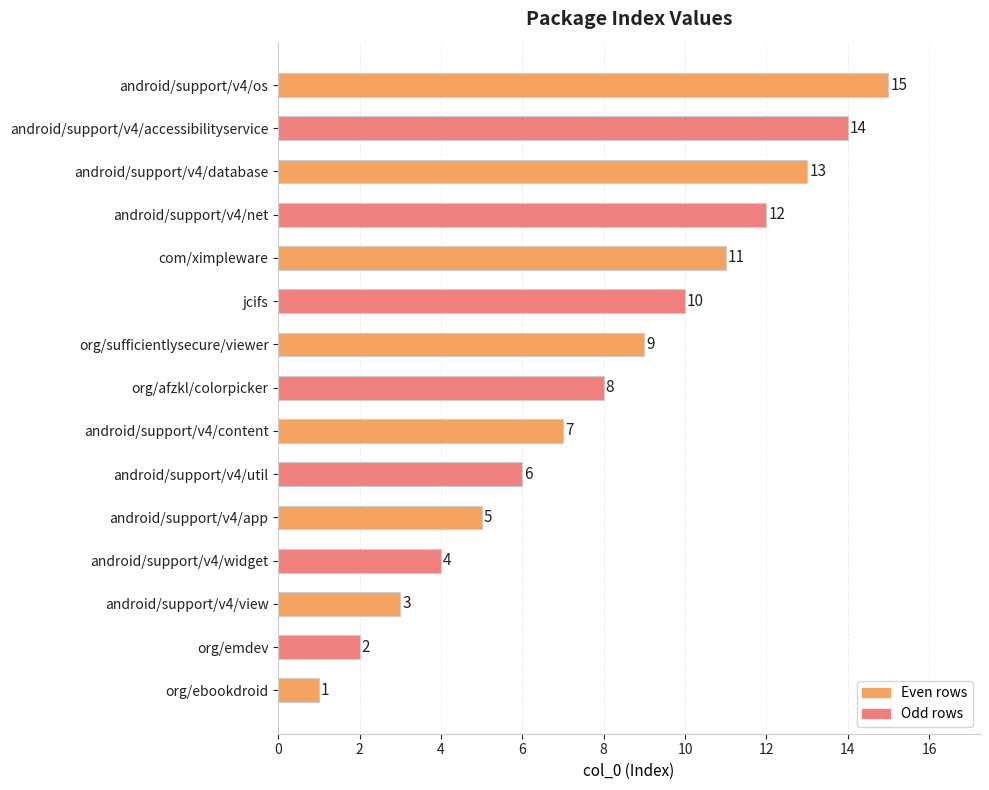

List the labels in order of value, largest first.

android/support/v4/os, android/support/v4/accessibilityservice, android/support/v4/database, android/support/v4/net, com/ximpleware, jcifs, org/sufficientlysecure/viewer, org/afzkl/colorpicker, android/support/v4/content, android/support/v4/util, android/support/v4/app, android/support/v4/widget, android/support/v4/view, org/emdev, org/ebookdroid